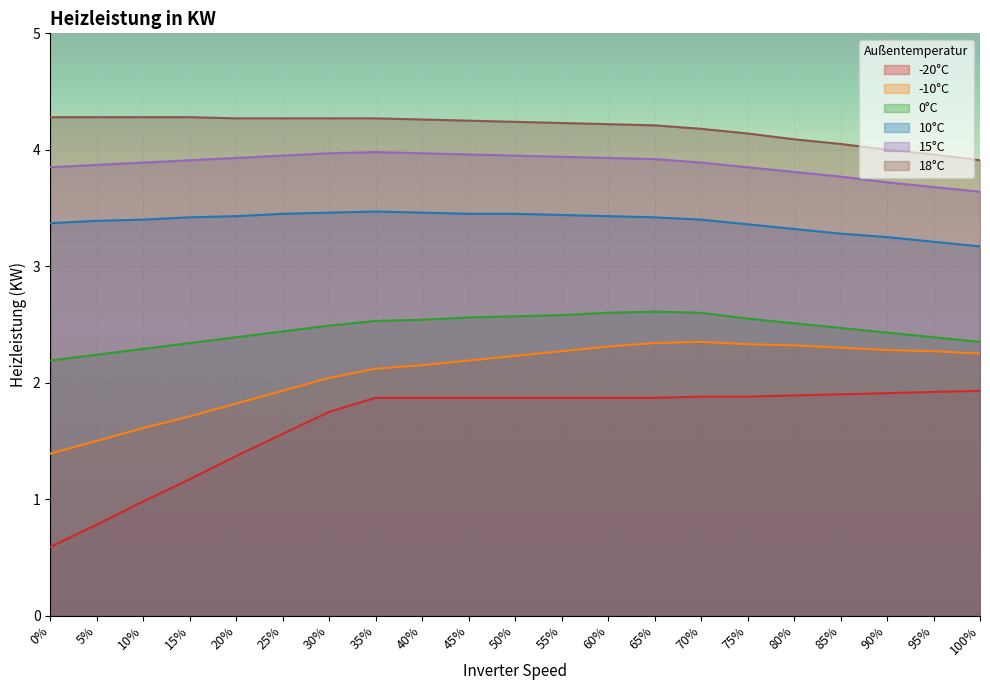

The 10°C series shows 3.4 at 55%. True or false?

True